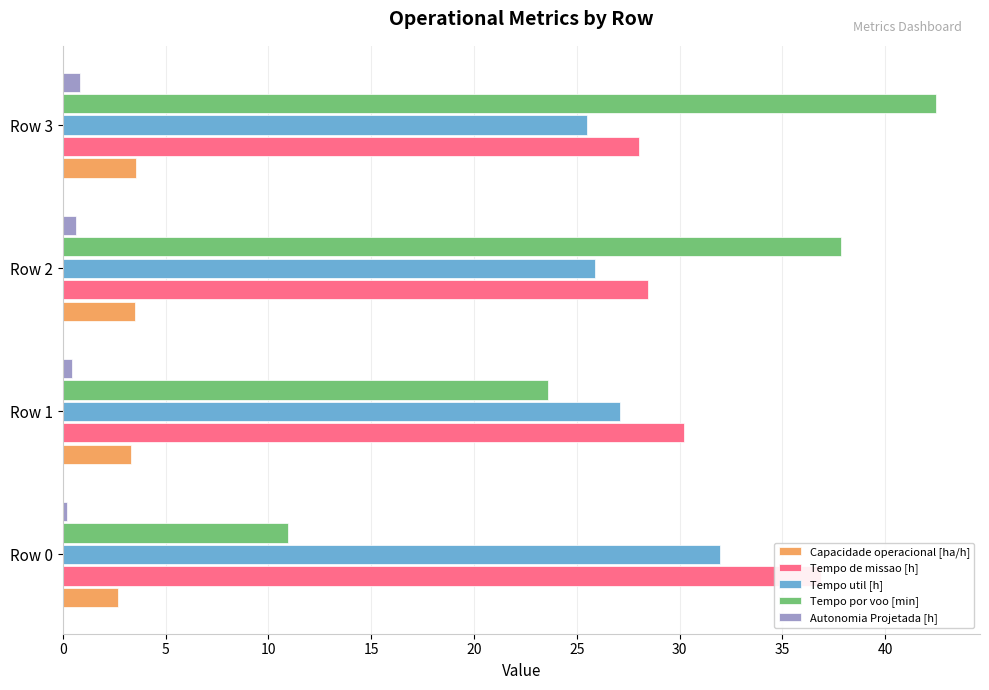

Which has a higher value, Row 2 or Row 3?

Row 3